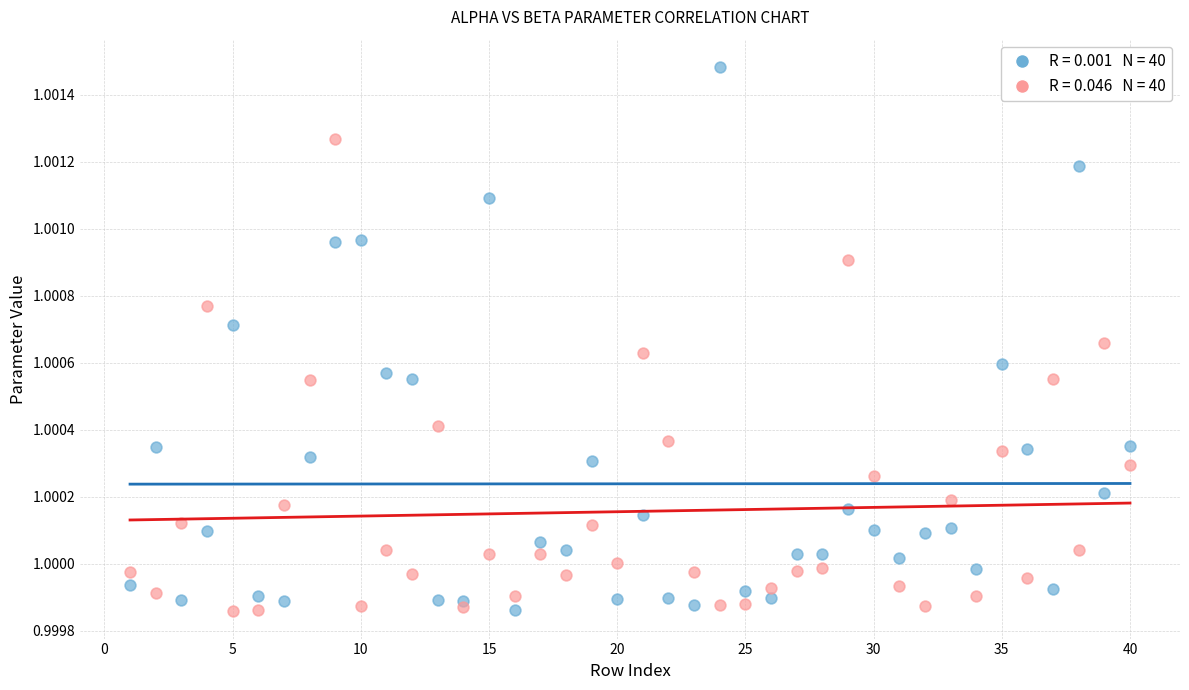

Across all data points, what is the range of X values (max minus min)?

39.0